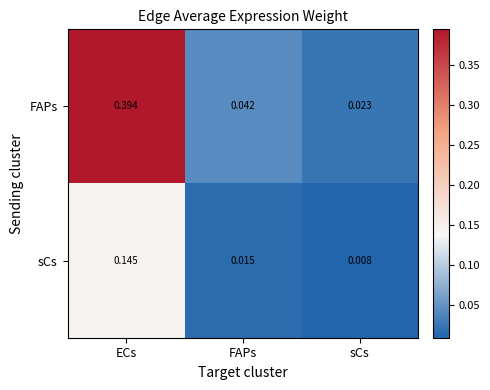

At which category does the chart reach its minimum across all series?

sCs